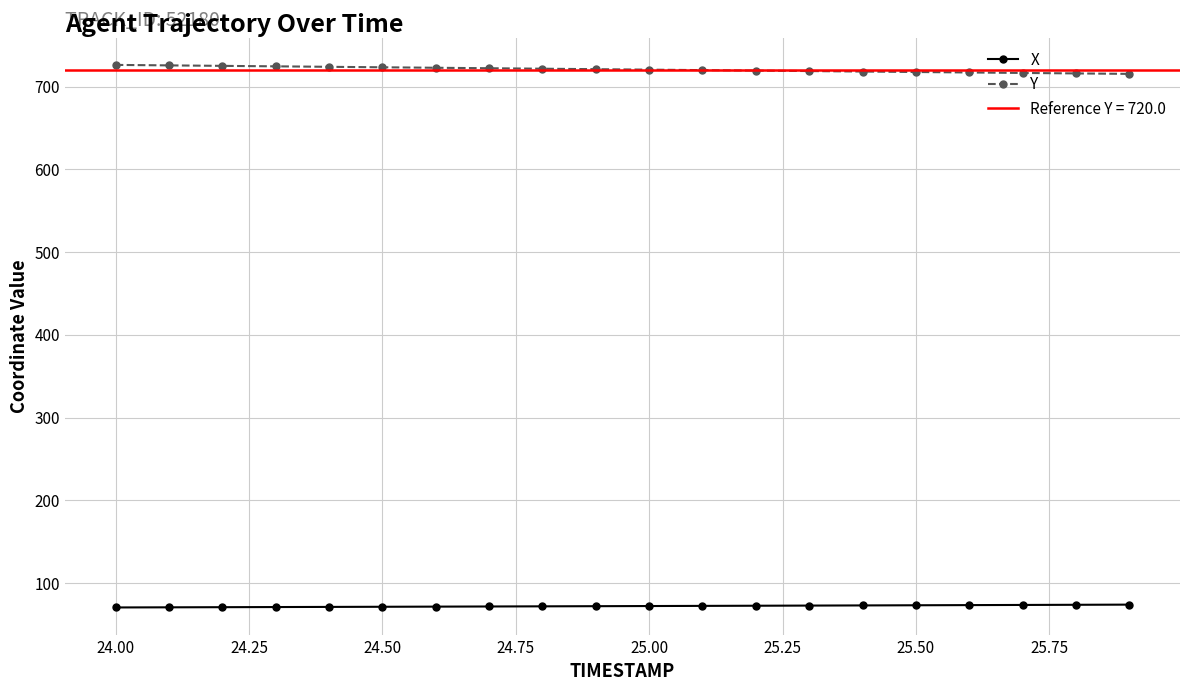

What is the sum of all Y values?

14418.9